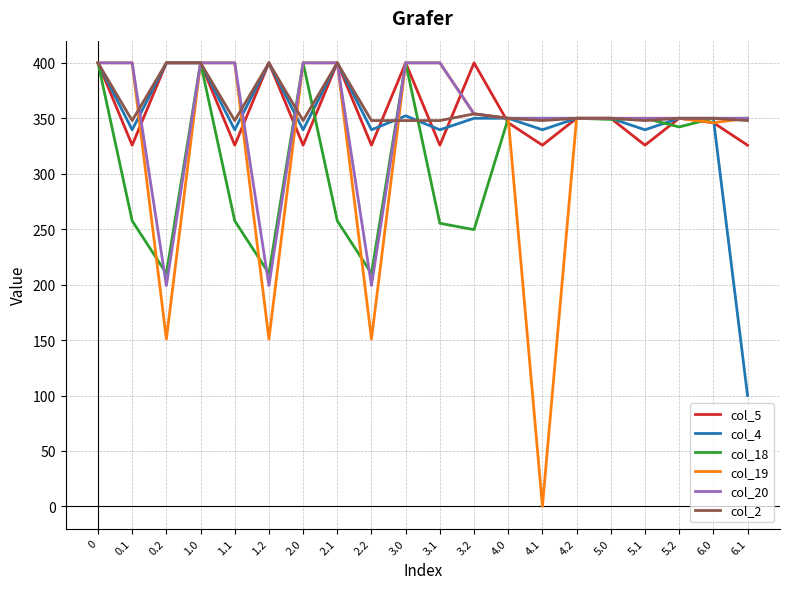

The col_18 series shows 350.0 at 5.1. True or false?

True